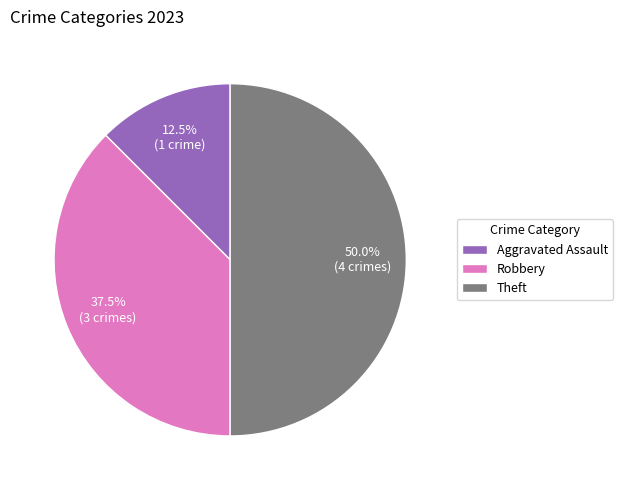

Is Robbery the majority of the pie?

No